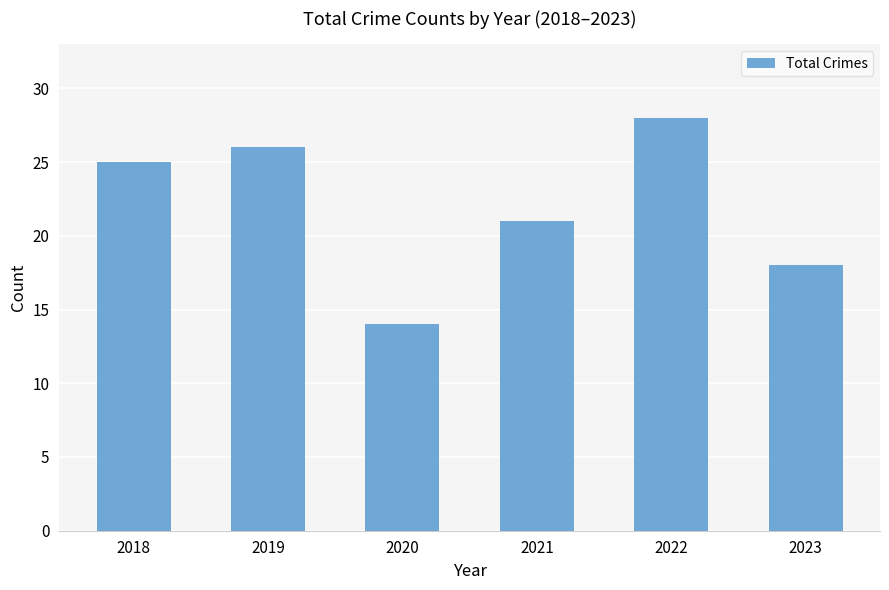

Rank the categories by value from highest to lowest.

2022, 2019, 2018, 2021, 2023, 2020